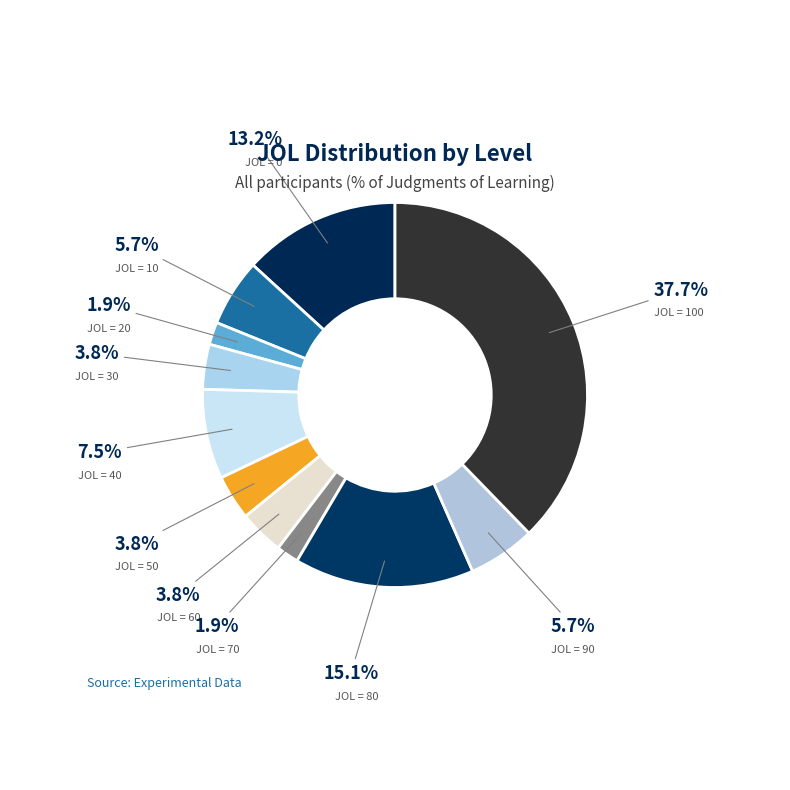

How many slices are in this pie chart?

11